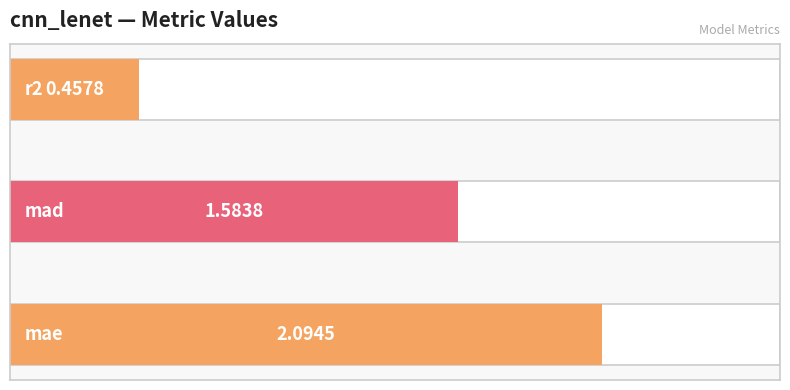

The chart shows a value of 2.1 at mae. True or false?

True